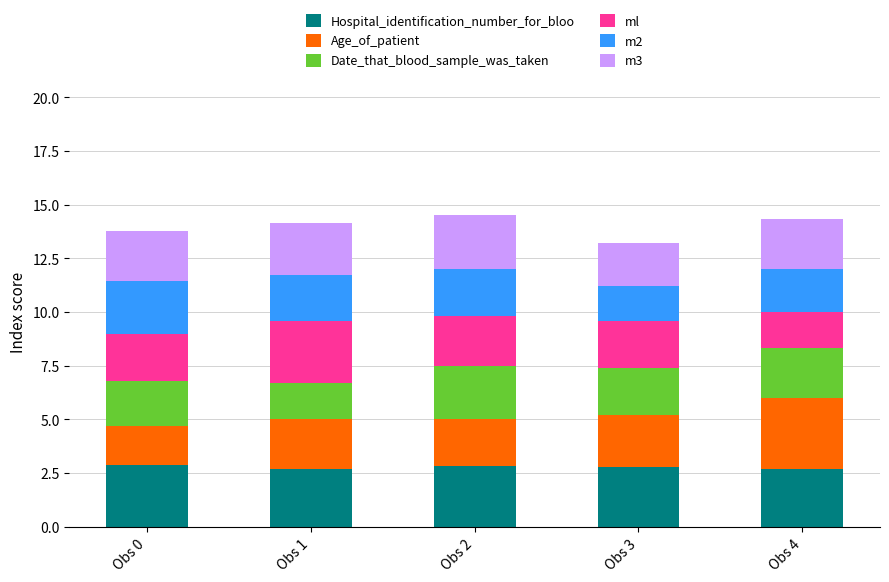

What is the total value across all series at Obs 1?

14.1